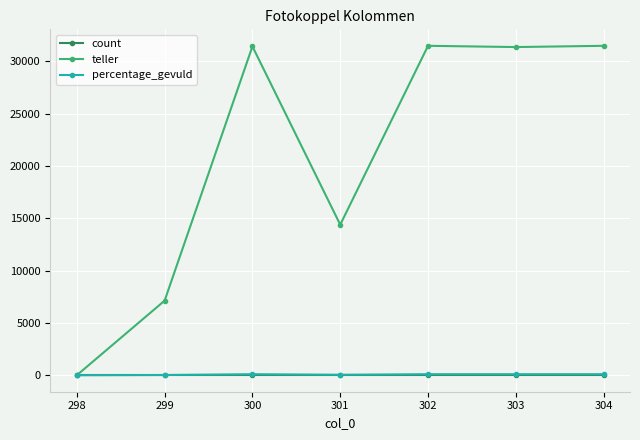

Where does the teller series first go above 31349?

300